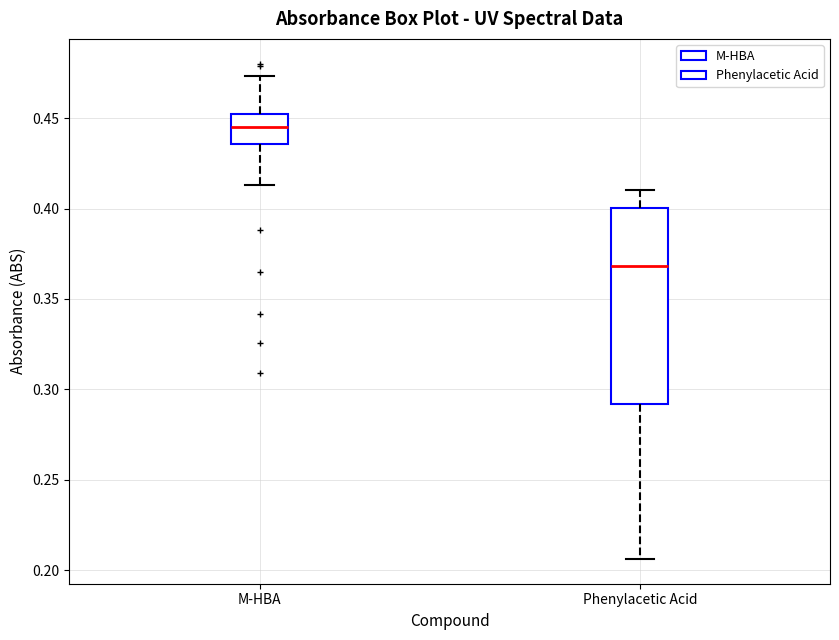

Reading left to right, transcribe this box plot: for each box, give where its median line is, the range the box spans, and where its two whiskers end, as read against the y-axis. The values are not printed on the chart, so give them approximately, as read against the axis.

M-HBA: median 0.445, box 0.435 to 0.450, whiskers 0.415 to 0.475
Phenylacetic Acid: median 0.370, box 0.290 to 0.400, whiskers 0.205 to 0.410